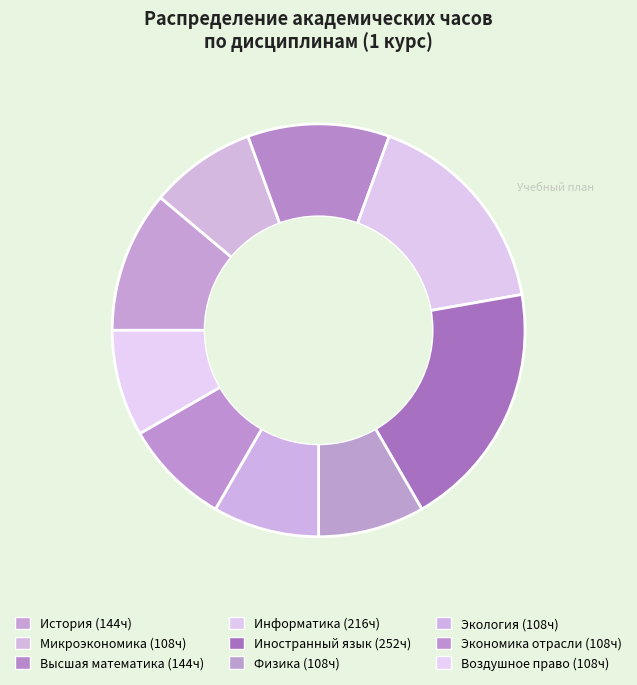

Rank the categories by value from highest to lowest.

Иностранный язык, Информатика, История, Высшая математика, Микроэкономика, Физика, Экология, Экономика отрасли, Воздушное право